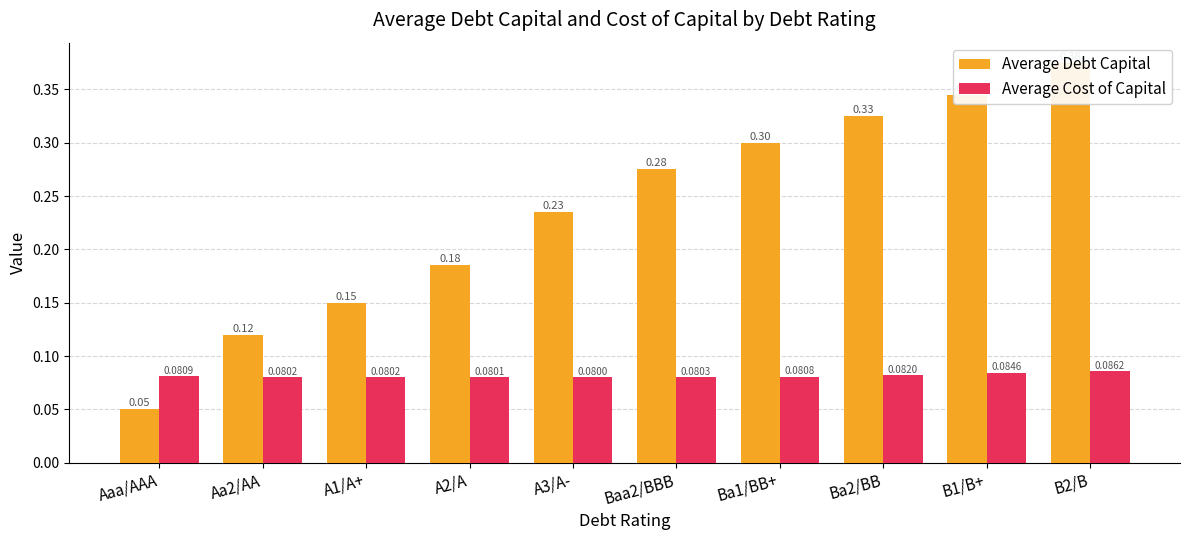

What is the value of the Average Cost of Capital bar at the 1st from the left?

0.1